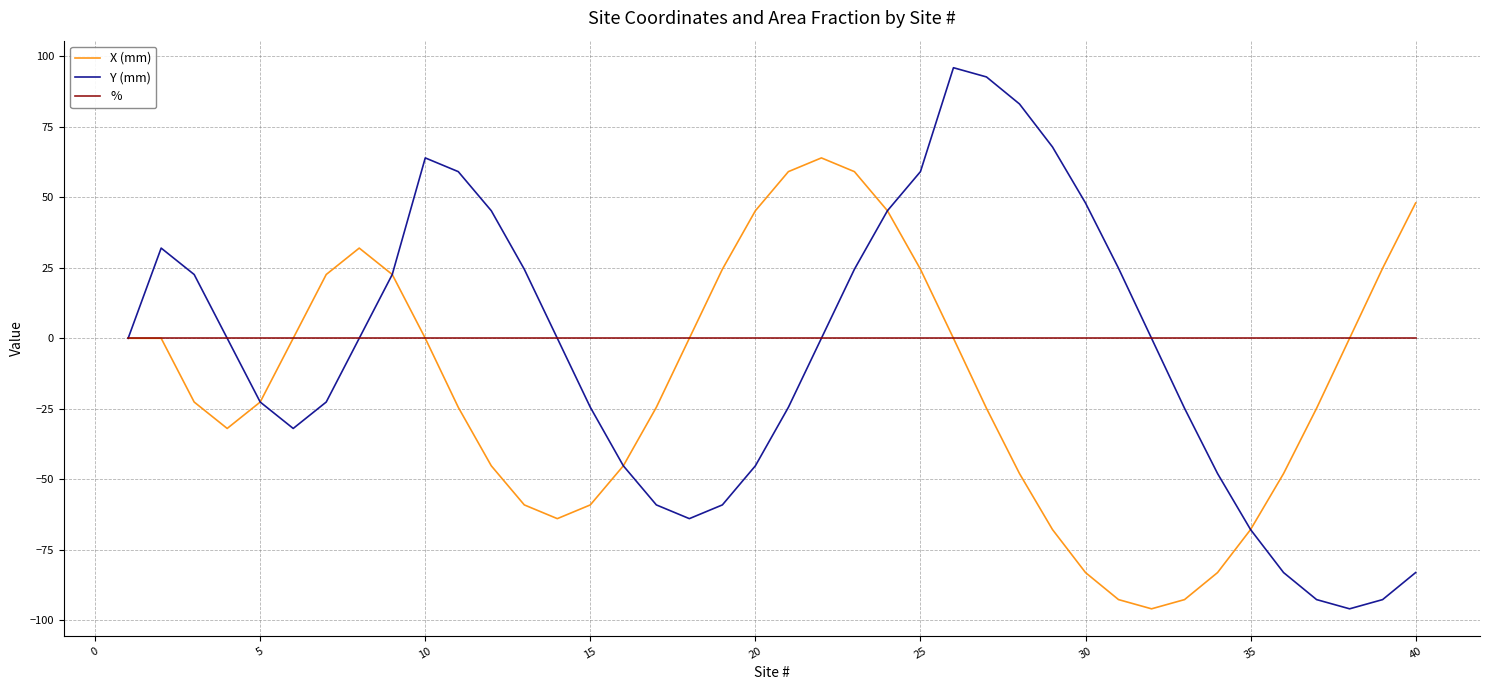

What is the lowest value of the Y (mm) series?

-96.0